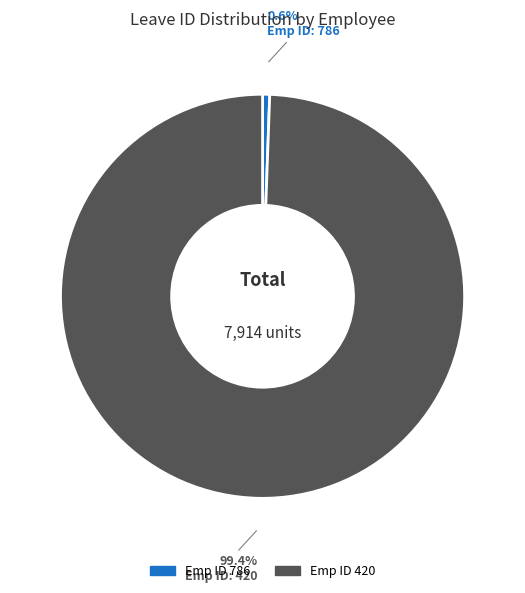

Does any single category account for the majority?

Yes